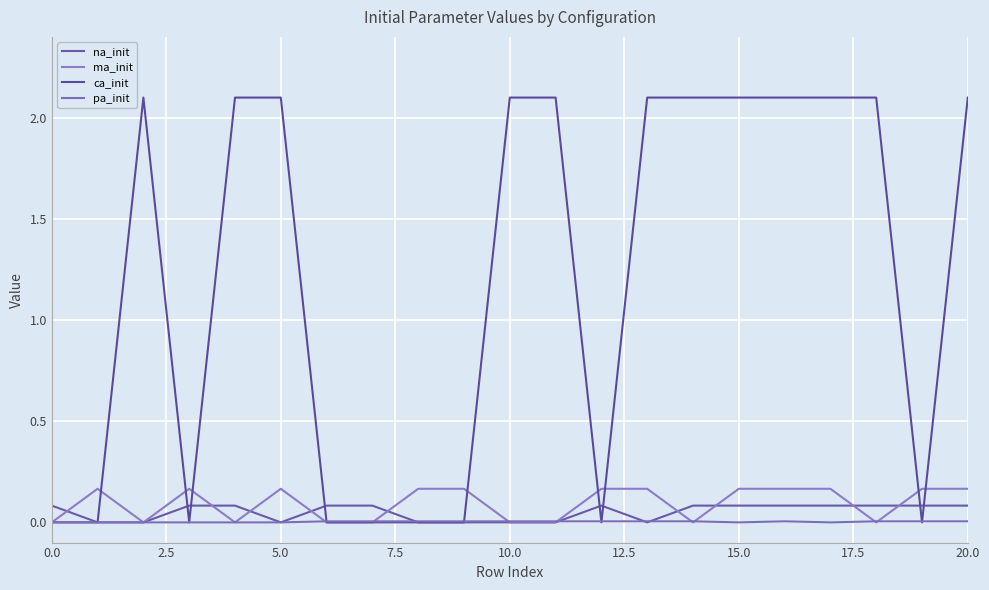

Reading left to right, extract all data points from this chart.

na_init: 0.1	0.0	0.0	0.1	0.1	0.0	0.1	0.1	0.0	0.0	0.0	0.0	0.1	0.0	0.1	0.1	0.1	0.1	0.1	0.1	0.1
ma_init: 0.0	0.2	0.0	0.2	0.0	0.2	0.0	0.0	0.2	0.2	0.0	0.0	0.2	0.2	0.0	0.2	0.2	0.2	0.0	0.2	0.2
ca_init: 0.0	0.0	2.1	0.0	2.1	2.1	0.0	0.0	0.0	0.0	2.1	2.1	0.0	2.1	2.1	2.1	2.1	2.1	2.1	0.0	2.1
pa_init: 0.0	0.0	0.0	0.0	0.0	0.0	0.0	0.0	0.0	0.0	0.0	0.0	0.0	0.0	0.0	0.0	0.0	0.0	0.0	0.0	0.0